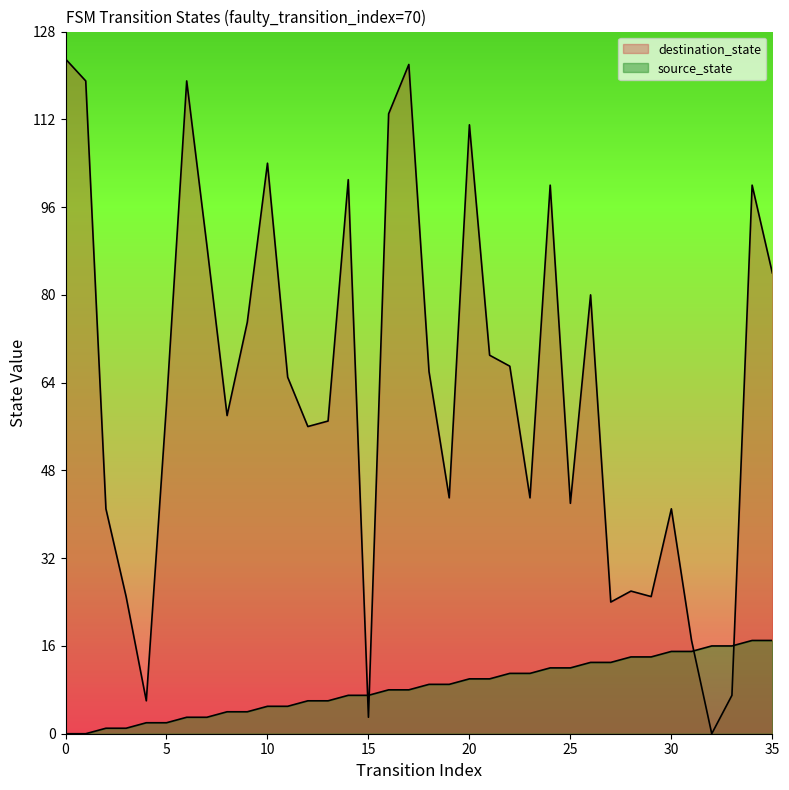

How many series are shown in this chart?

2